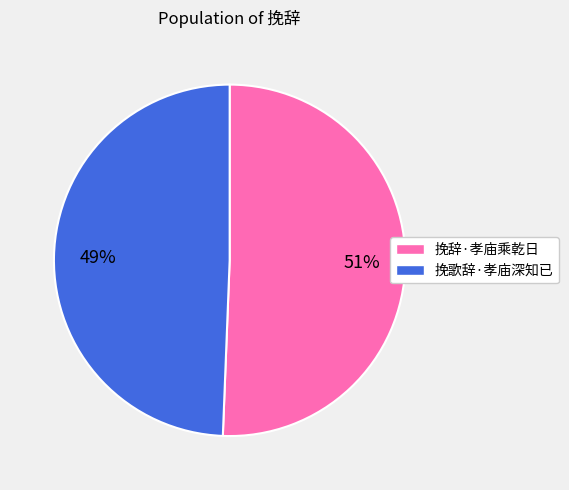

Which has a higher value, 挽歌辞·孝庙深知已 or 挽辞·孝庙乘乾日?

挽辞·孝庙乘乾日